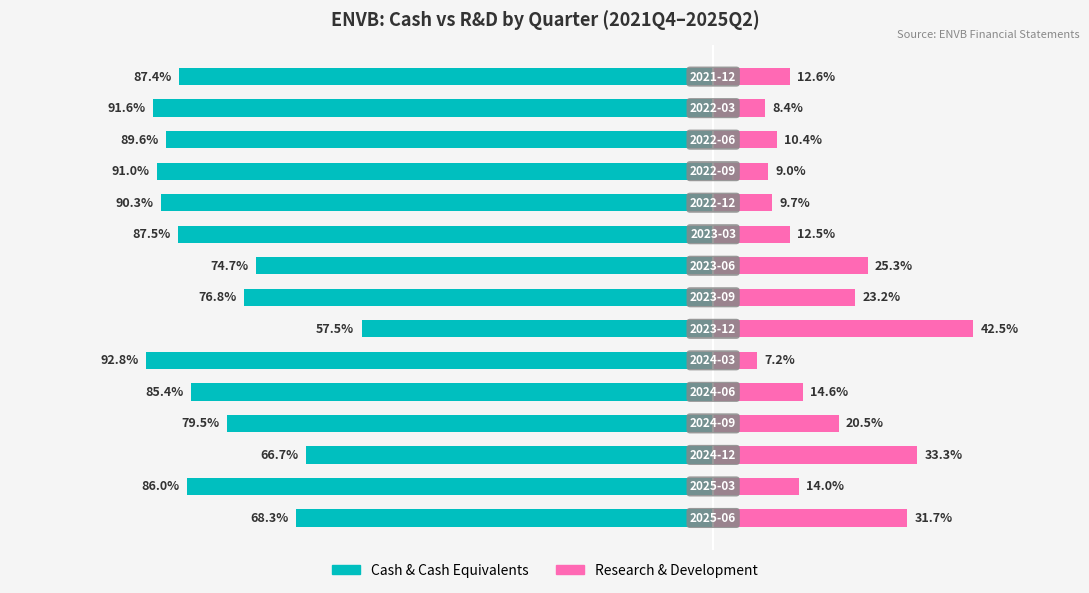

What is the difference between the second highest and second lowest values in the Cash & Equivalents series?

24.9